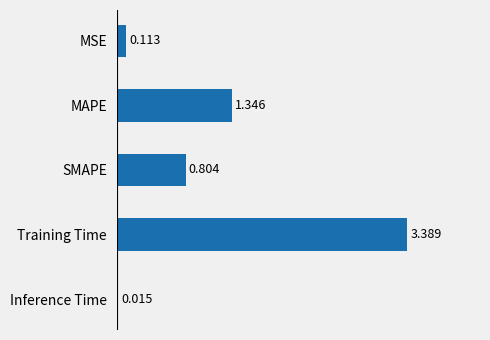

Where is the data nearest to the value 1?

SMAPE